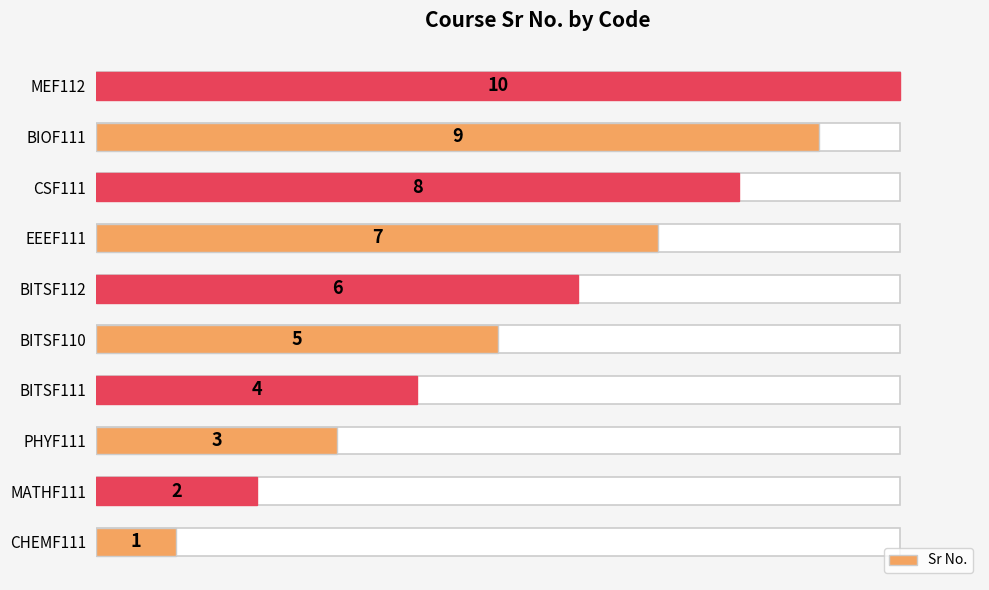

What is the change in value from CHEMF111 to MEF112?

+9